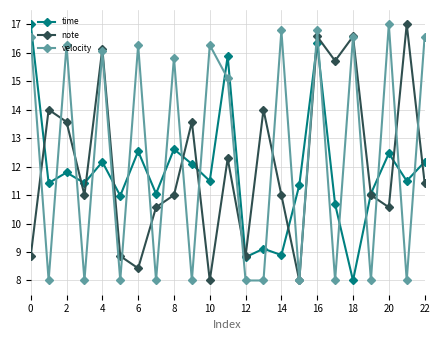

Count the number of categories in the chart.

23